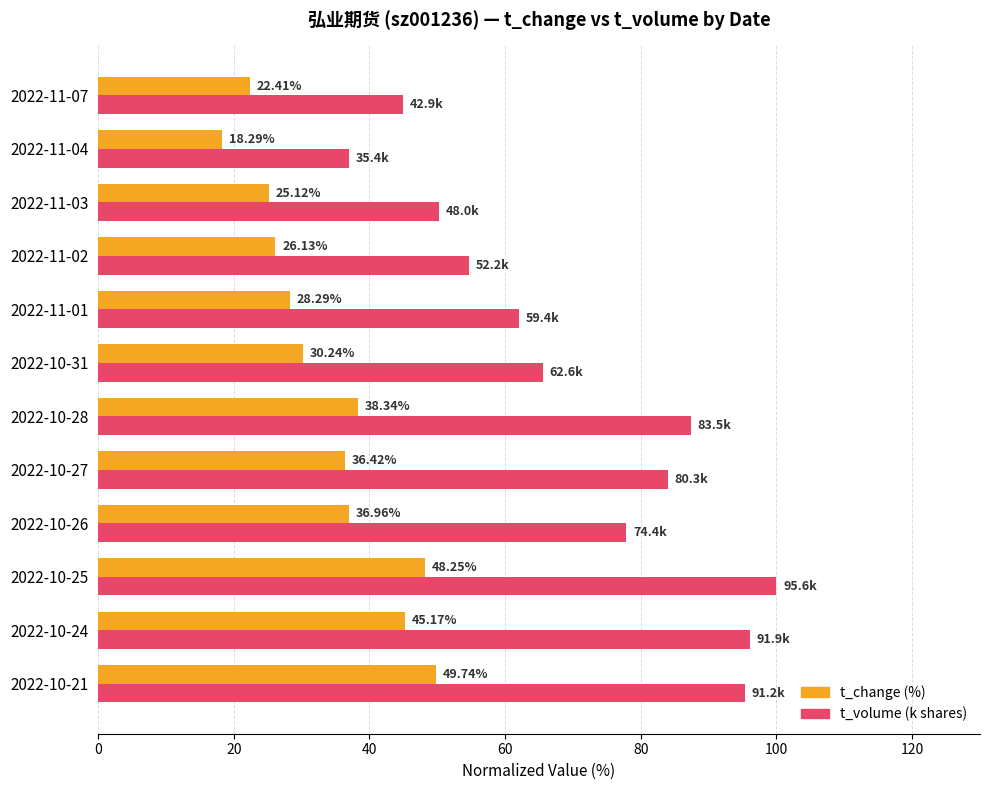

What is the difference between the highest and lowest values at 2022-10-26?

40.9